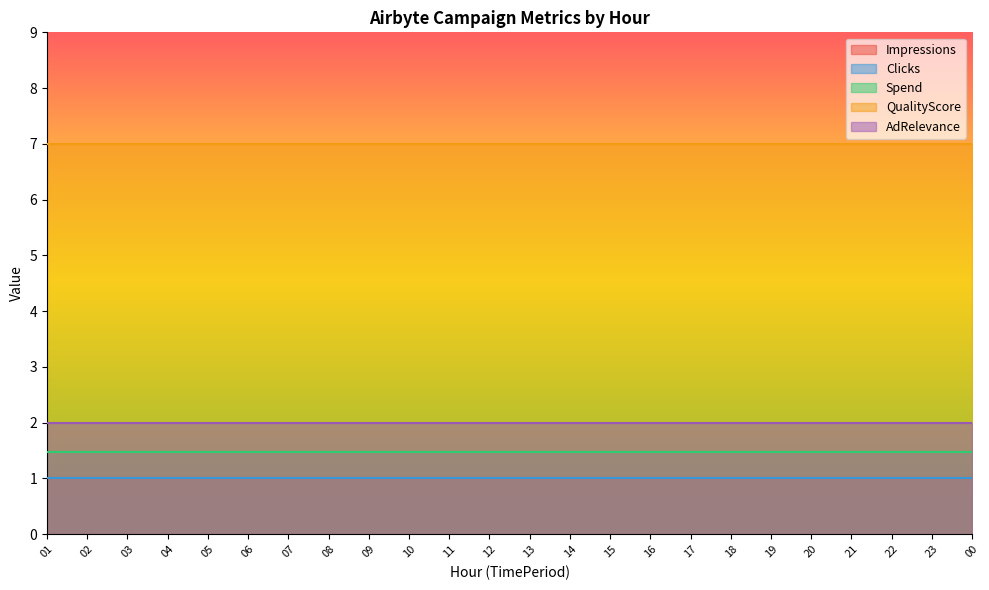

Which series has the largest total across all categories?

QualityScore